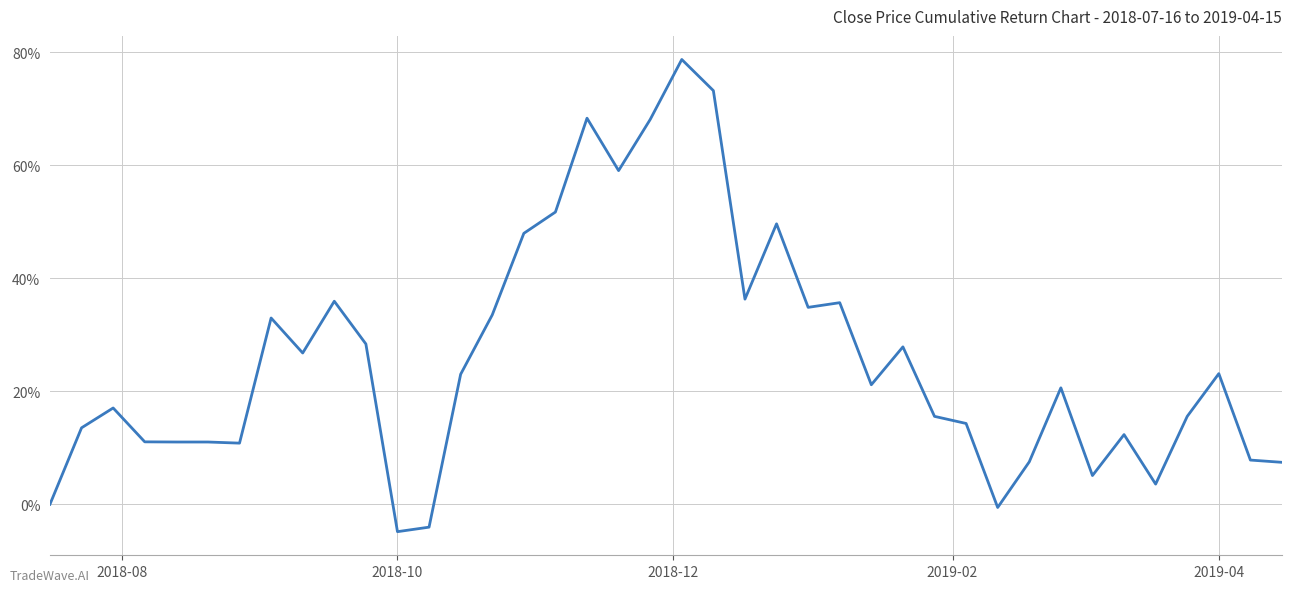

What is the minimum value shown in the chart?

-4.9